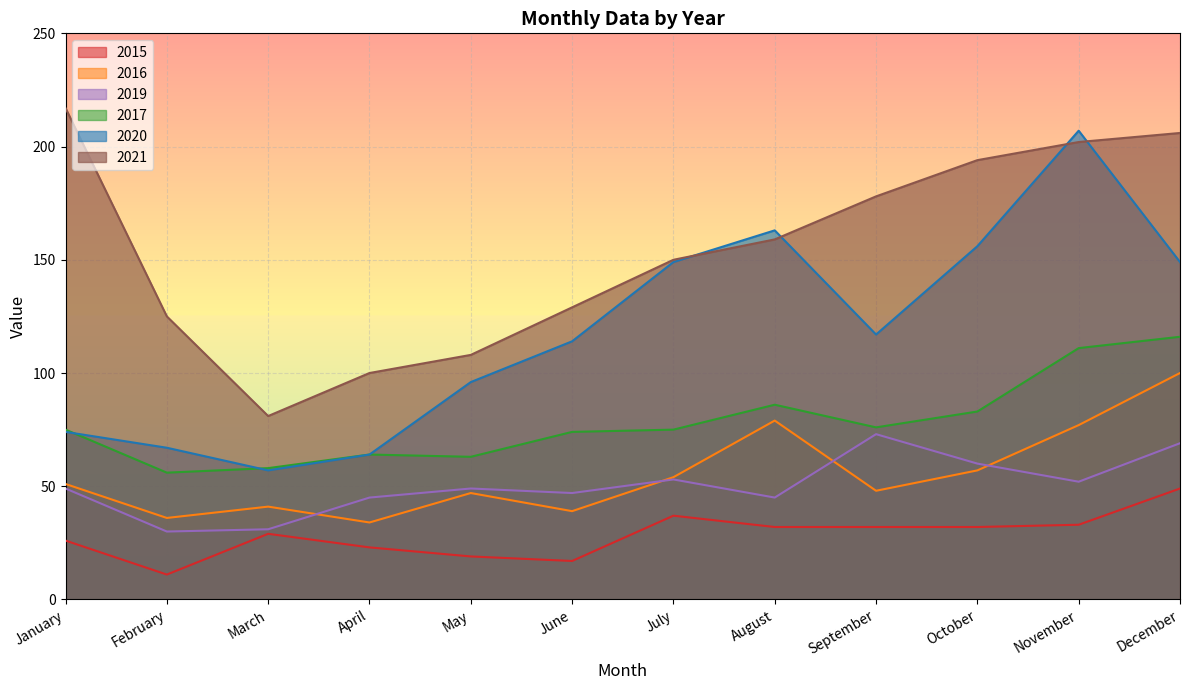

Rank the series by their maximum value, from highest to lowest.

2021, 2020, 2017, 2016, 2019, 2015